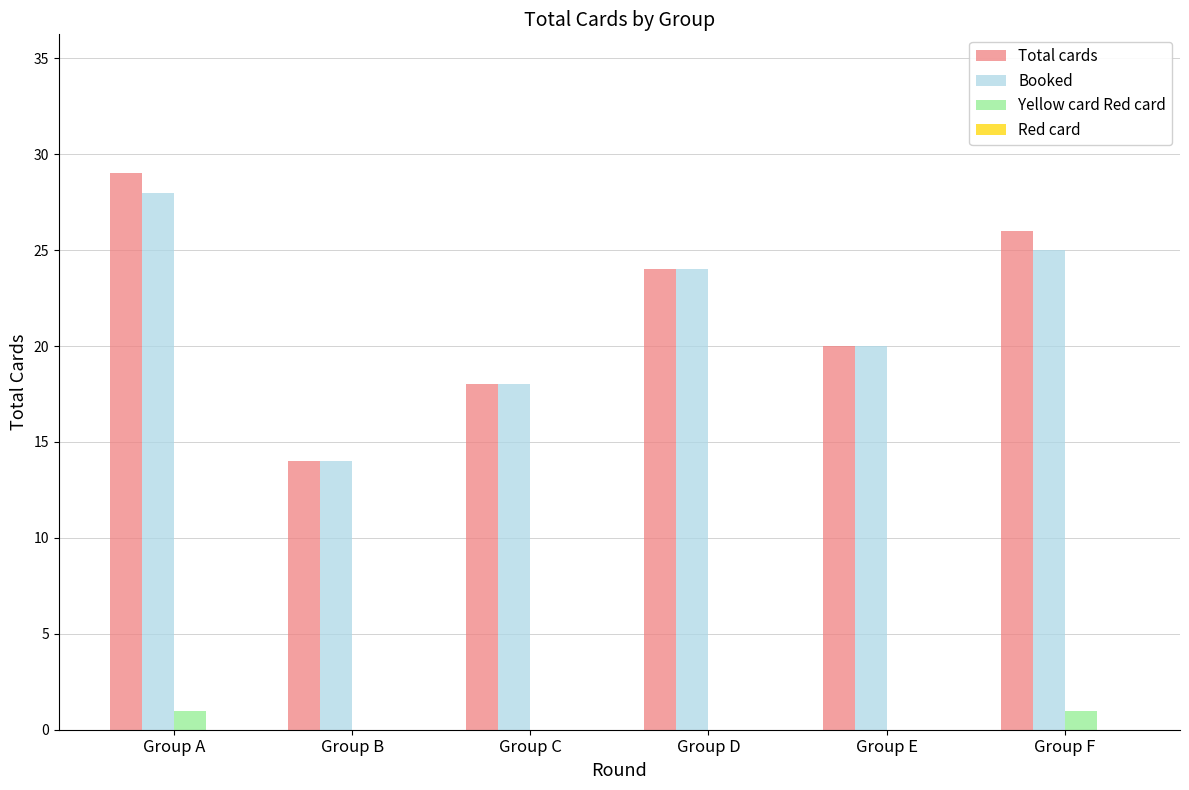

The value of Total cards at Group B is 14. True or false?

True